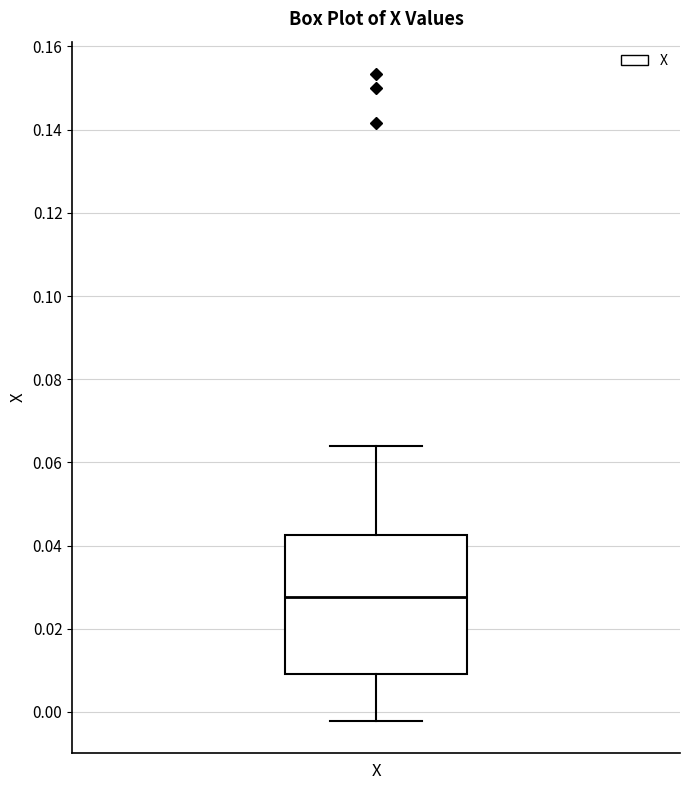

Where does the upper whisker of the box for X end on the y-axis? The values are not printed on the chart, so give them approximately, as read against the axis.

0.064